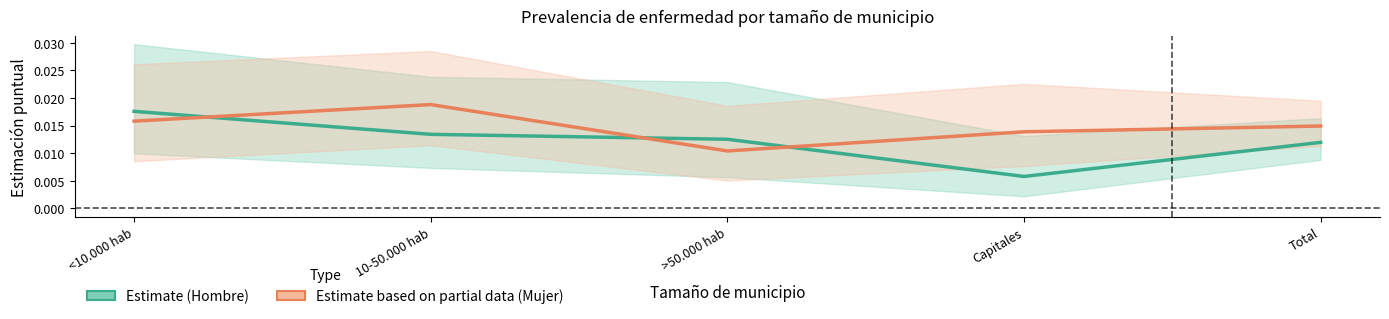

The Estimate (Hombre) series shows 0.0 at Capitales. True or false?

False